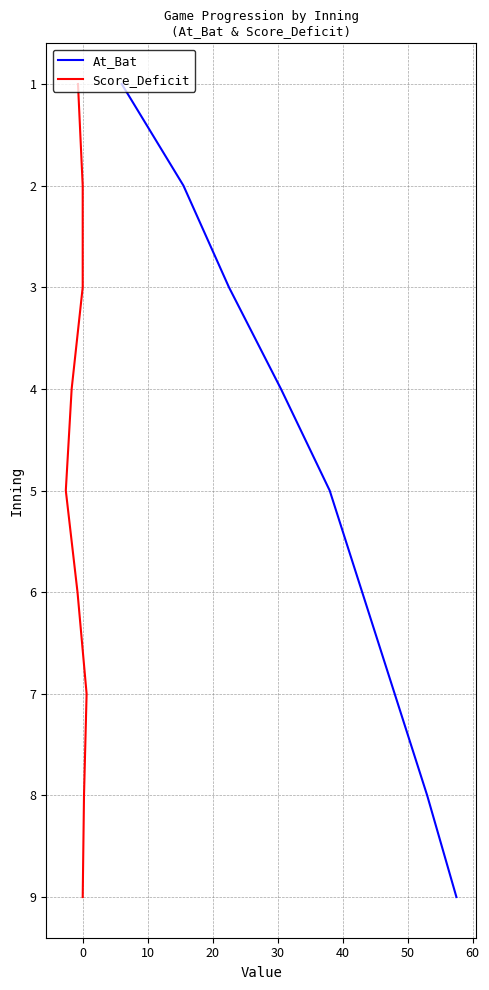

What is the maximum value for At_Bat?

9